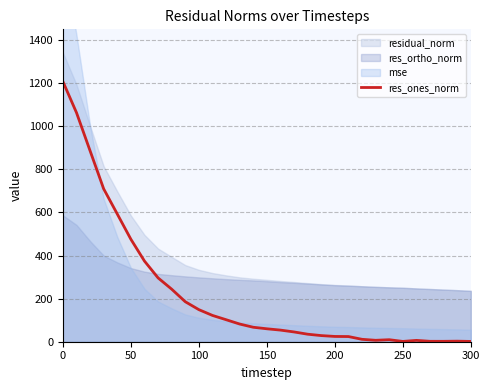

Reading right to left, transcribe all the data shown in this chart.

1.4	2.5	1.9	1.9	6.2	1.4	9.3	6.6	11.2	24.0	24.5	28.5	34.9	45.3	53.9	60.0	67.1	82.1	102.2	122.0	148.8	185.6	243.8	296.1	374.1	475.3	592.4	709.0	885.5	1062.5	1207.0